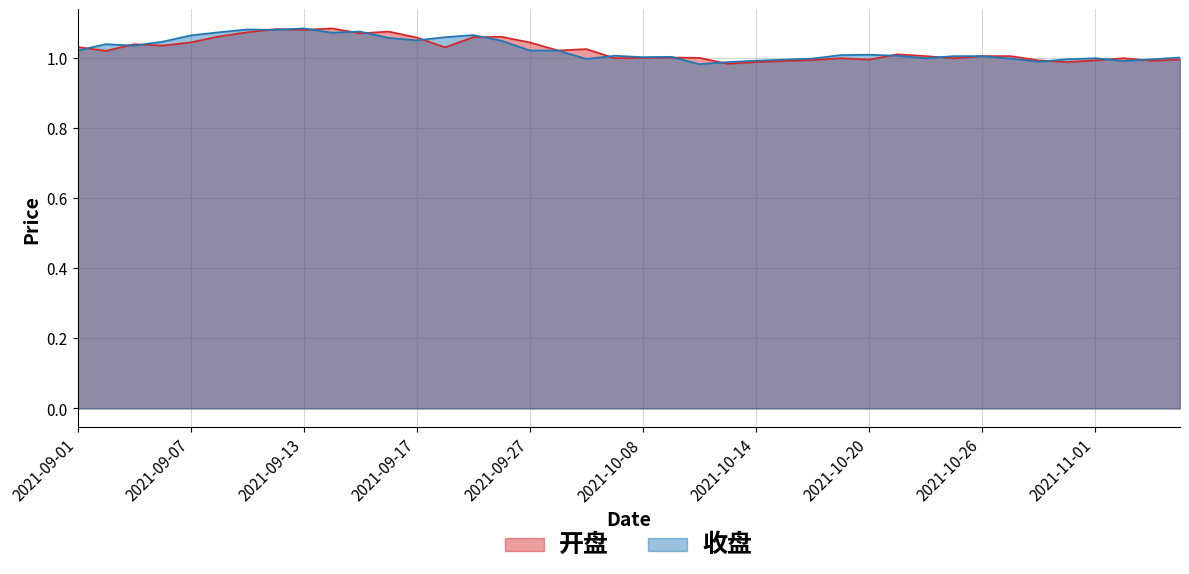

Which series has the largest range (max minus min)?

收盘